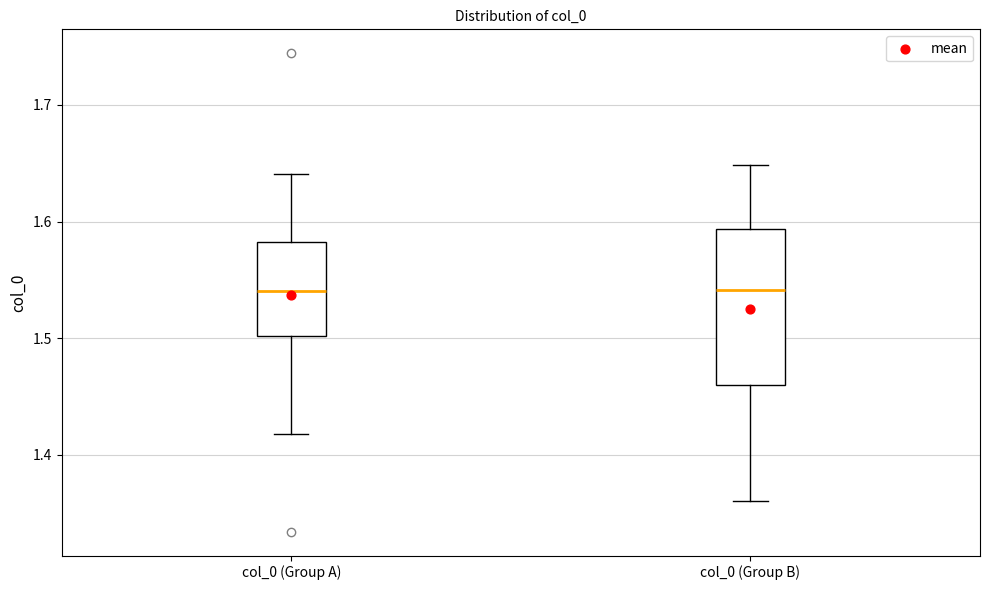

Reading left to right, read every box against the y-axis: the position of its median line, the range the box covers, and the ends of its whiskers. The values are not printed on the chart, so give them approximately, as read against the axis.

col_0 (Group A): median 1.54, box 1.50 to 1.58, whiskers 1.42 to 1.64
col_0 (Group B): median 1.54, box 1.46 to 1.59, whiskers 1.36 to 1.65